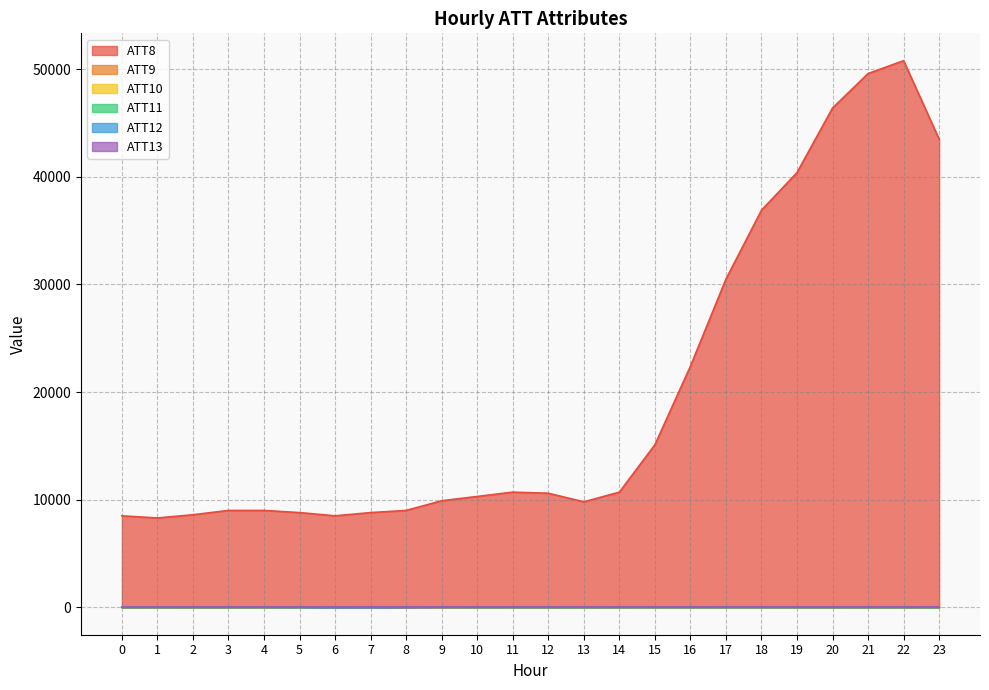

What are all the series names shown in the legend?

ATT8, ATT9, ATT10, ATT11, ATT12, ATT13